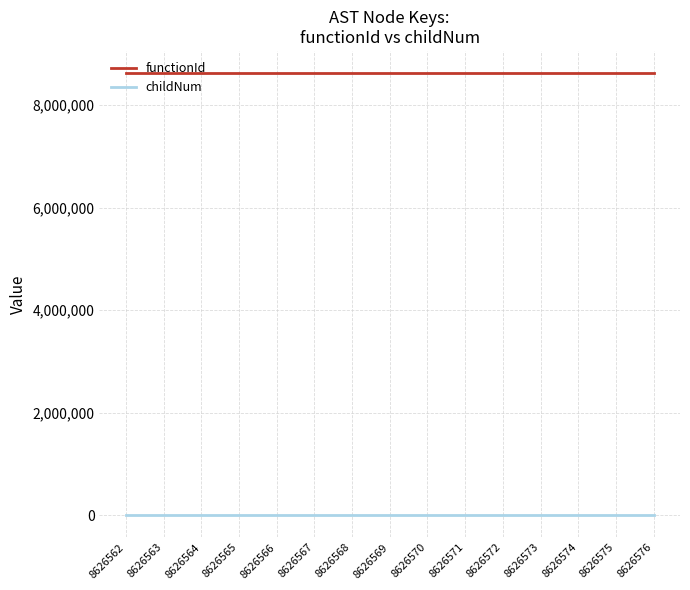

What is the maximum value shown in the chart?

8626561